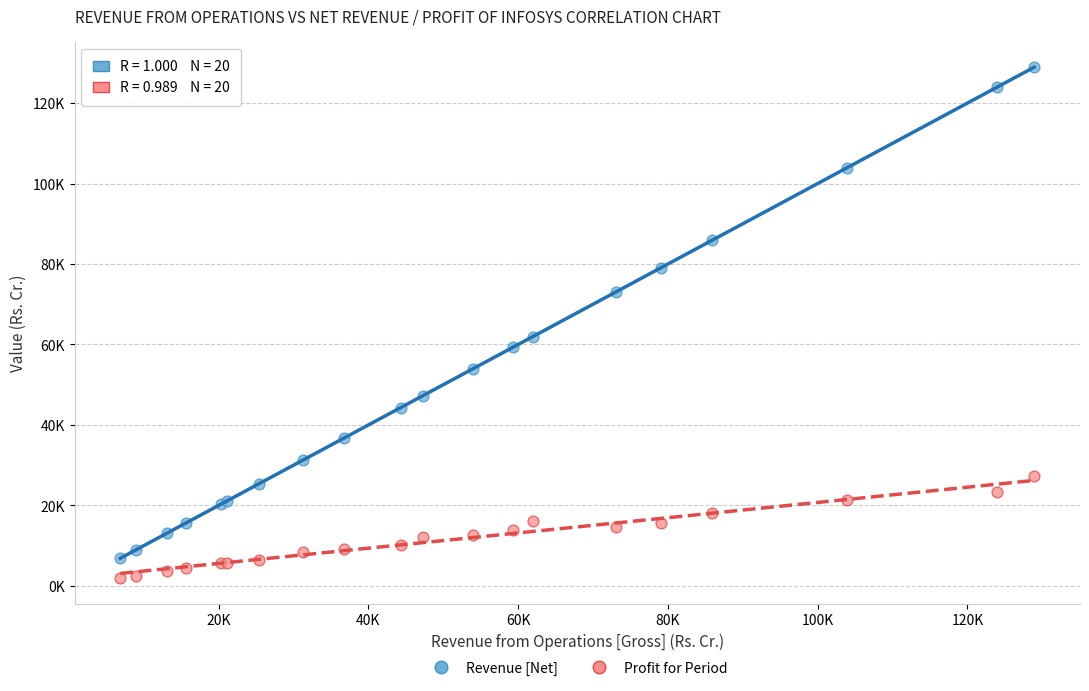

What are all the series names shown in the legend?

Revenue [Net], Profit for Period